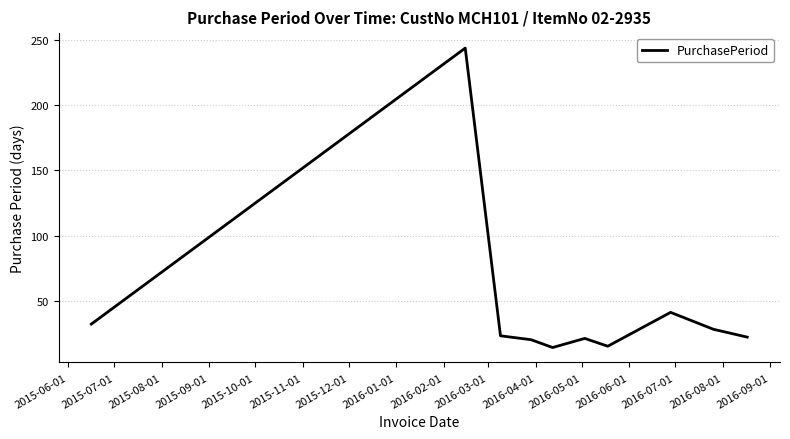

What is the smallest value displayed?

14